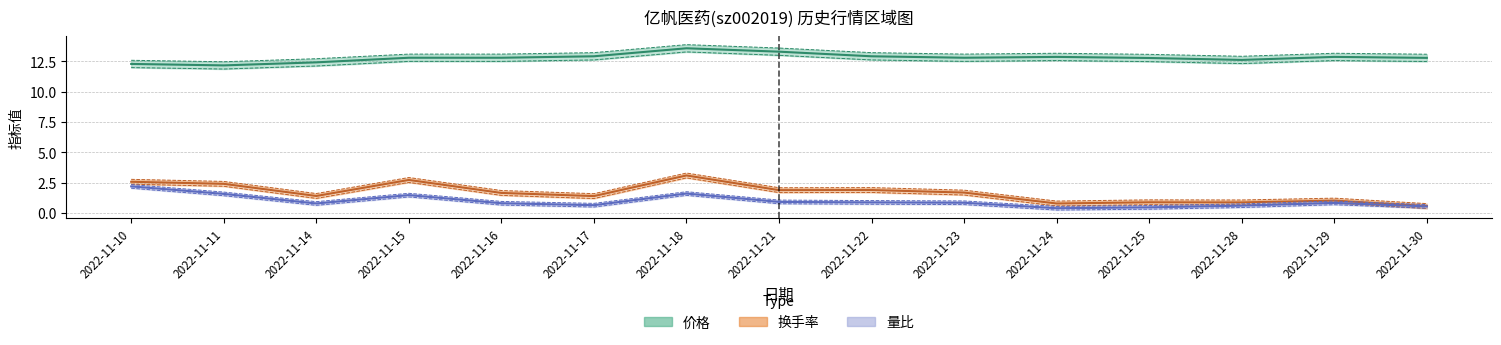

Where is the first local maximum for 量比?

2022-11-15